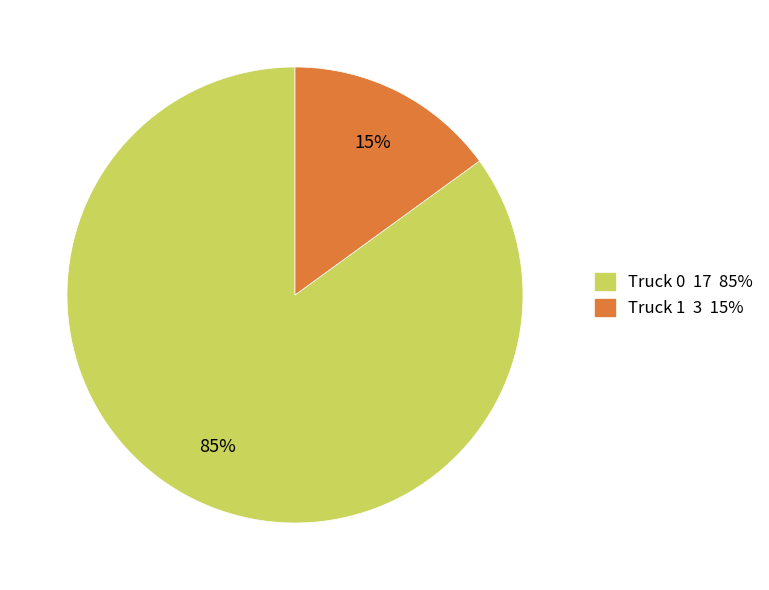

Is the sum of Truck 1 and Truck 0 greater than half?

Yes